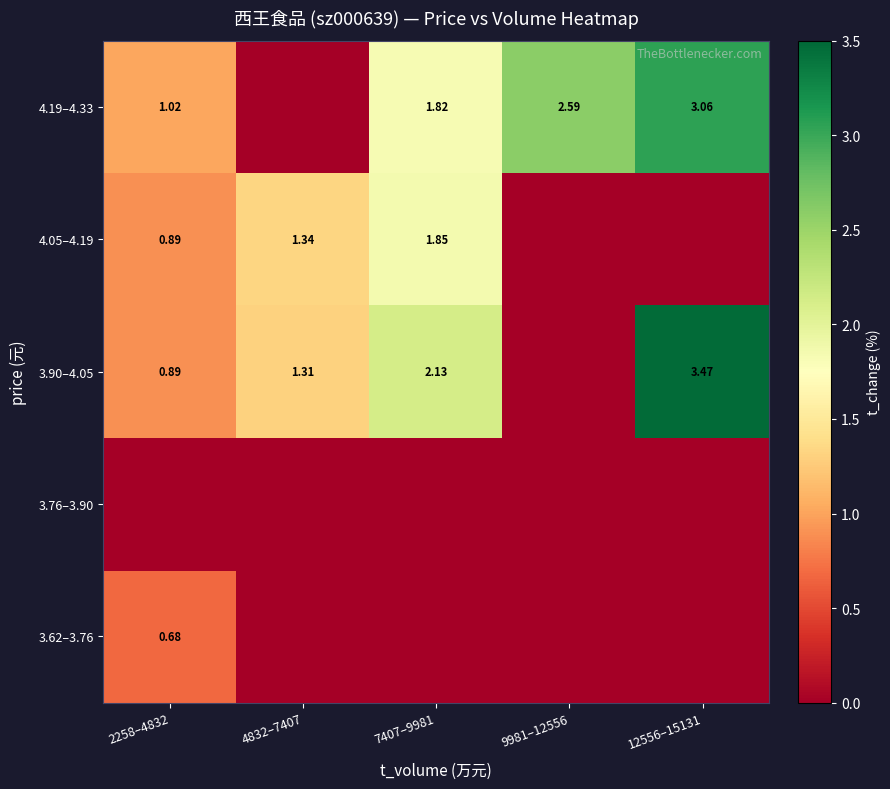

What is the total value across all series at 2258–4832?

3.5